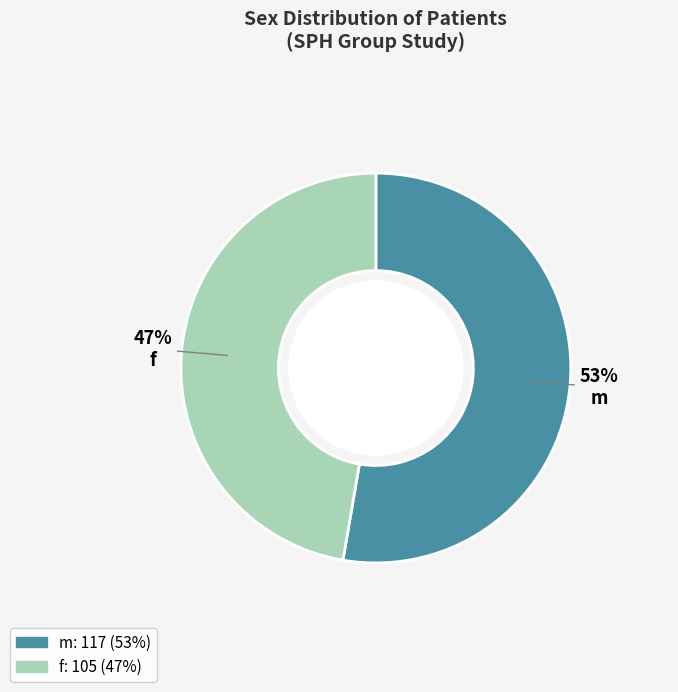

Approximately how many times larger is the value at m compared to f?

1.1